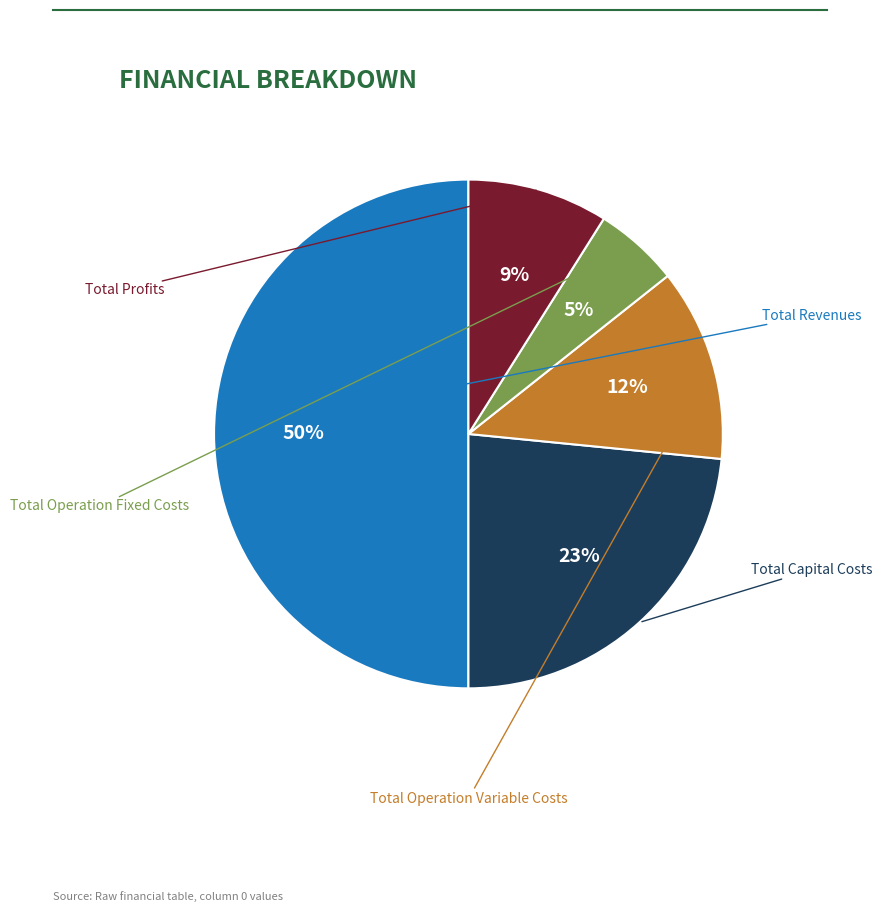

Is it true that Total Operation Fixed Costs is 1% of the pie?

False